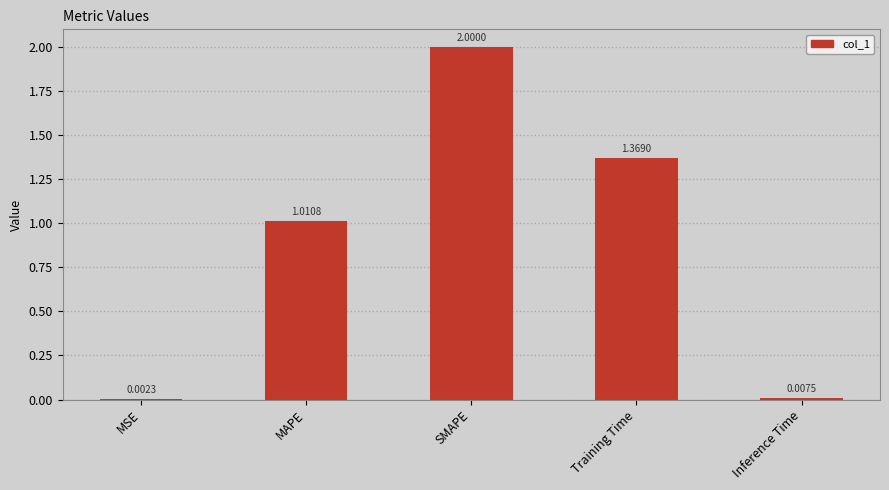

At which label is the value closest to 1?

MAPE